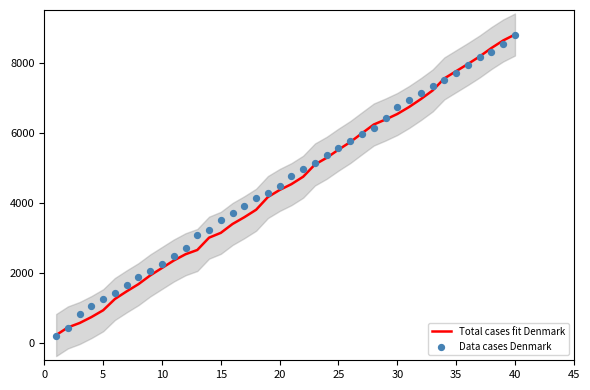

Which series contains the highest Y value?

Total cases fit Denmark